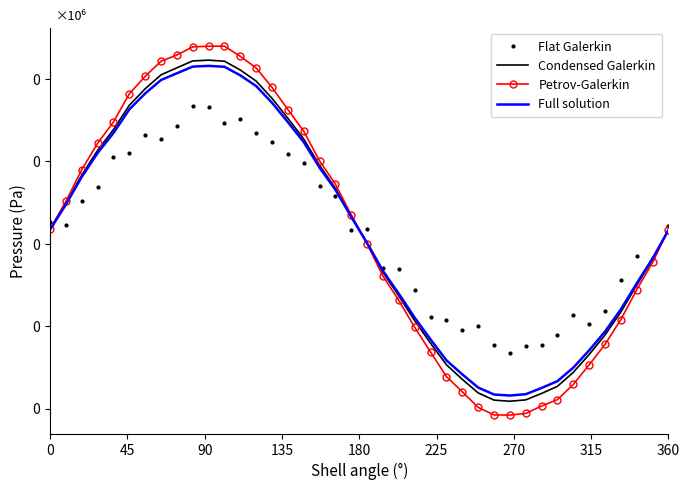

What are all the series names shown in the legend?

Flat Galerkin, Condensed Galerkin, Petrov-Galerkin, Full solution